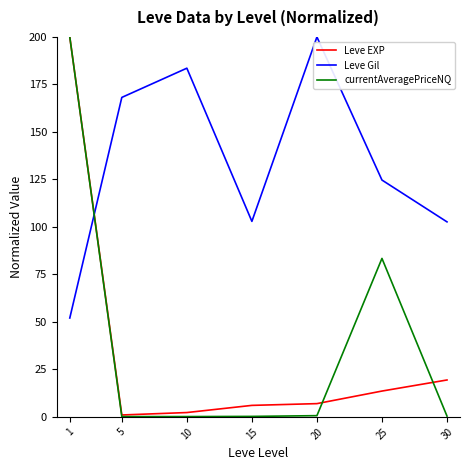

The Leve EXP series shows 7.0 at 20. True or false?

True